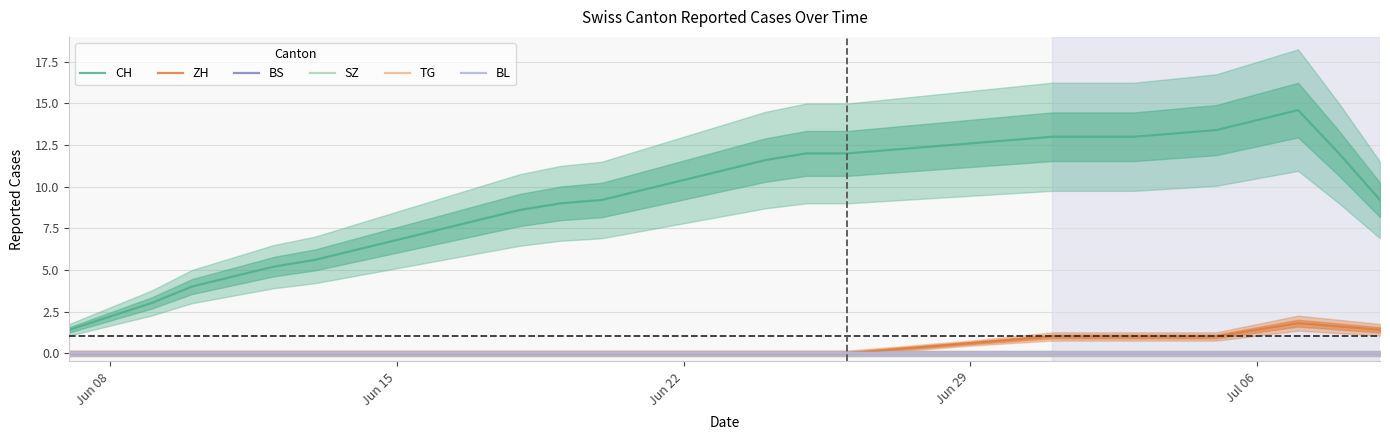

What is the sum of the CH values at Jun 22 and Jul 06?

24.4